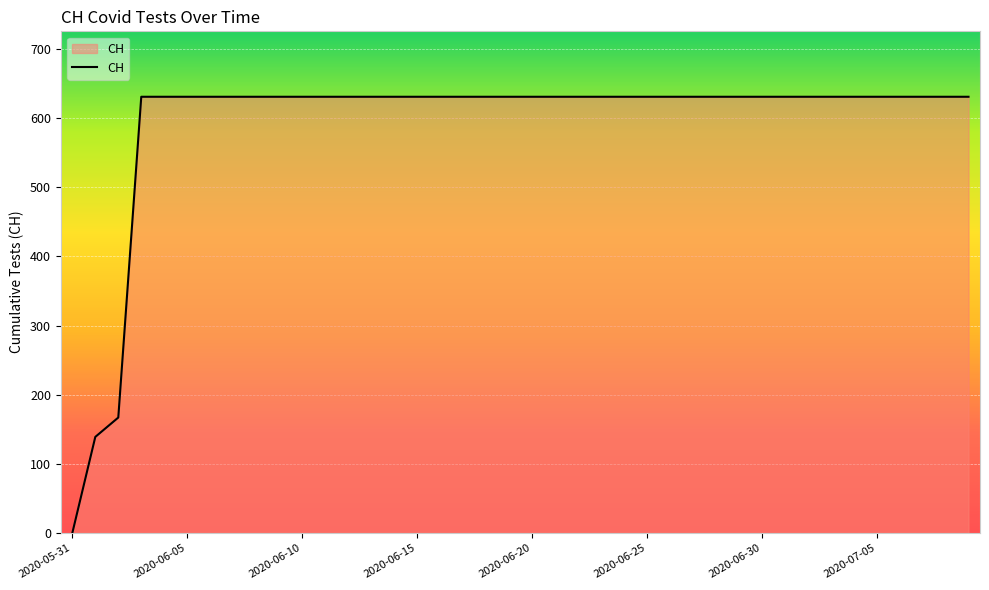

What is the greatest value displayed?

631